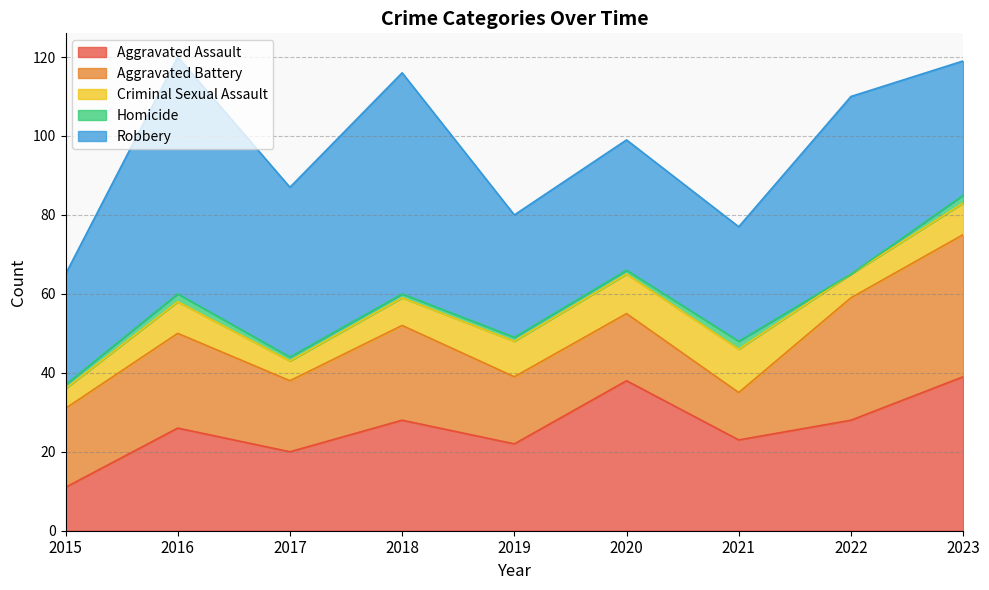

The Aggravated Assault series shows 11 at 2016. True or false?

False